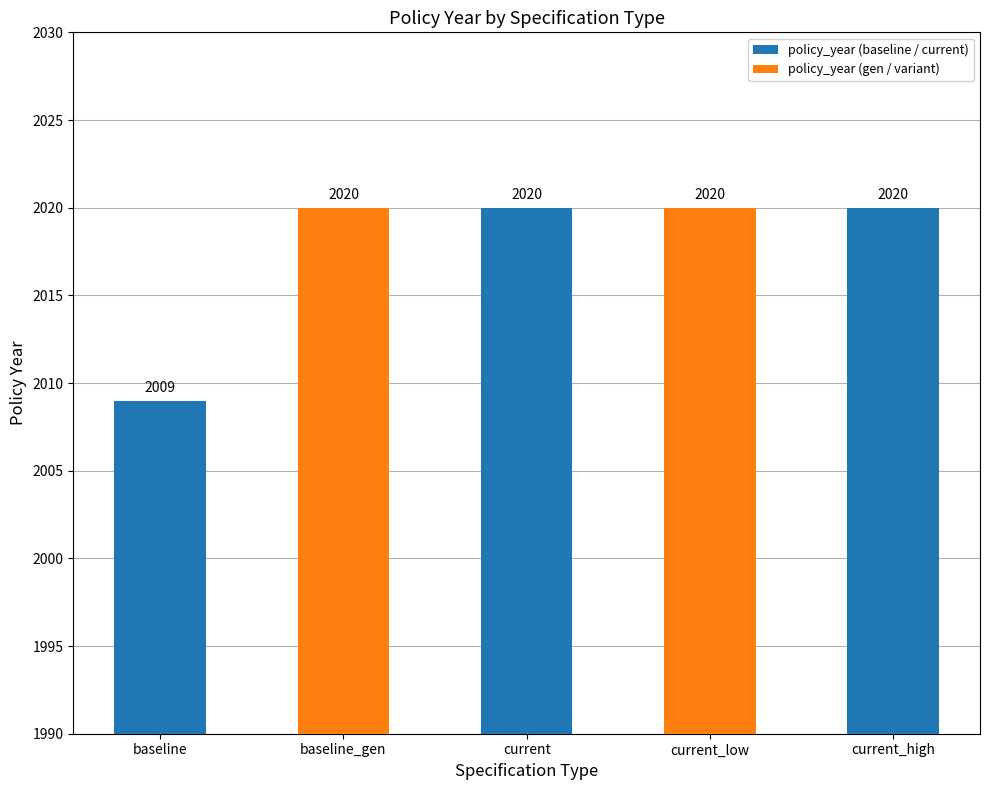

What is the sum of all values?

10089